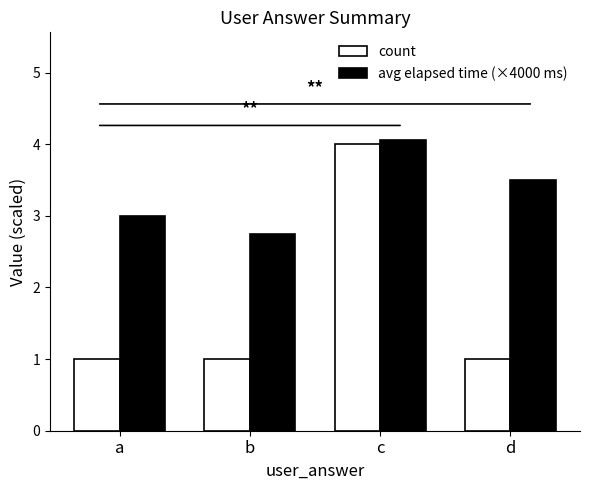

What is the average value of the count series?

1.8